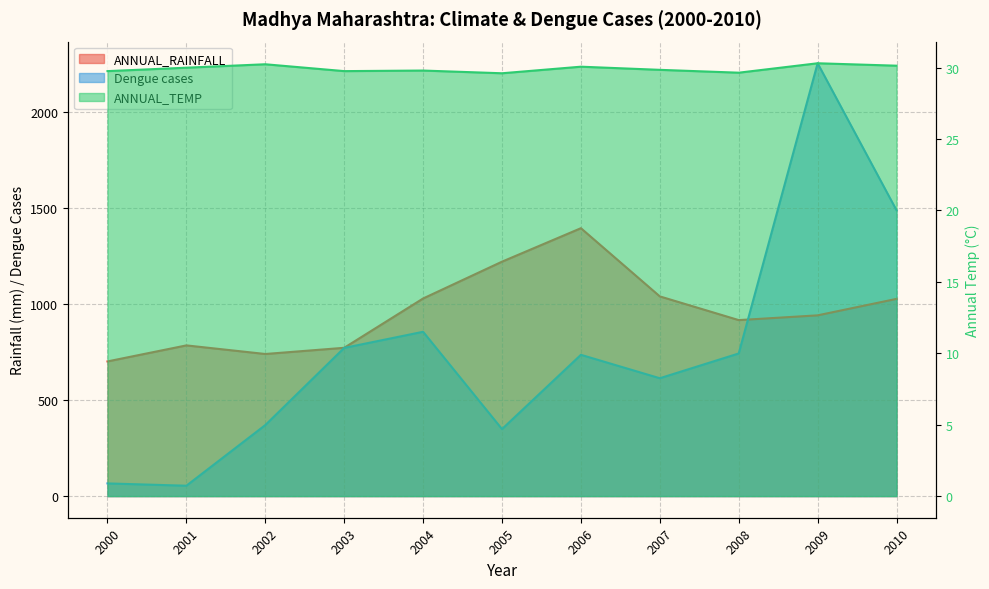

How many interior local peaks does the ANNUAL_TEMP series have?

4